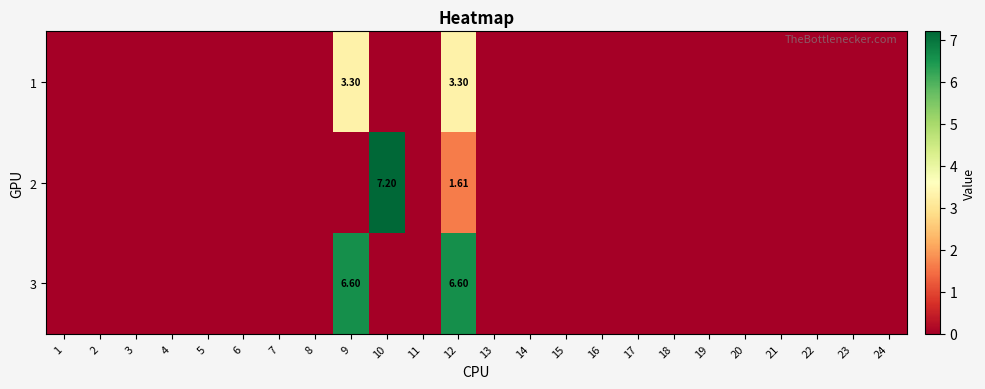

At which category is the sum across all series the highest?

12